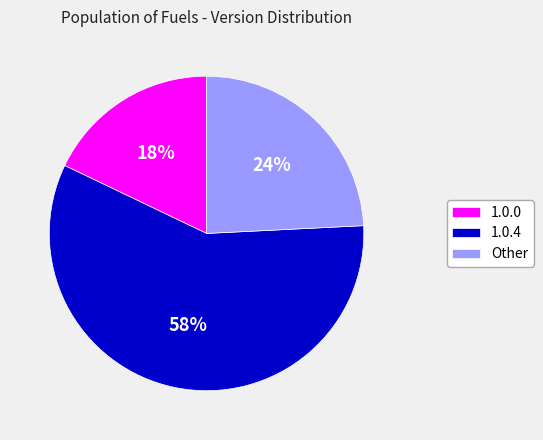

To the nearest percent, what is the average slice percentage?

33%